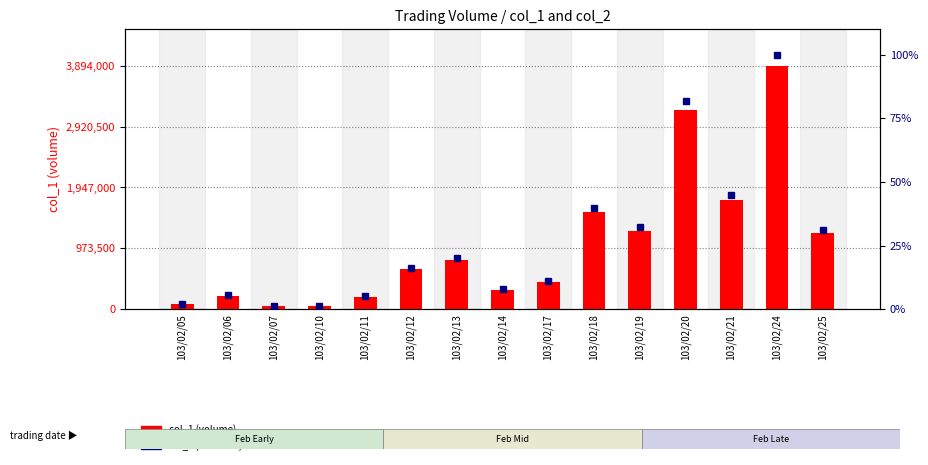

The col_1 (volume) series shows 3894000.0 at 103/02/24. True or false?

True